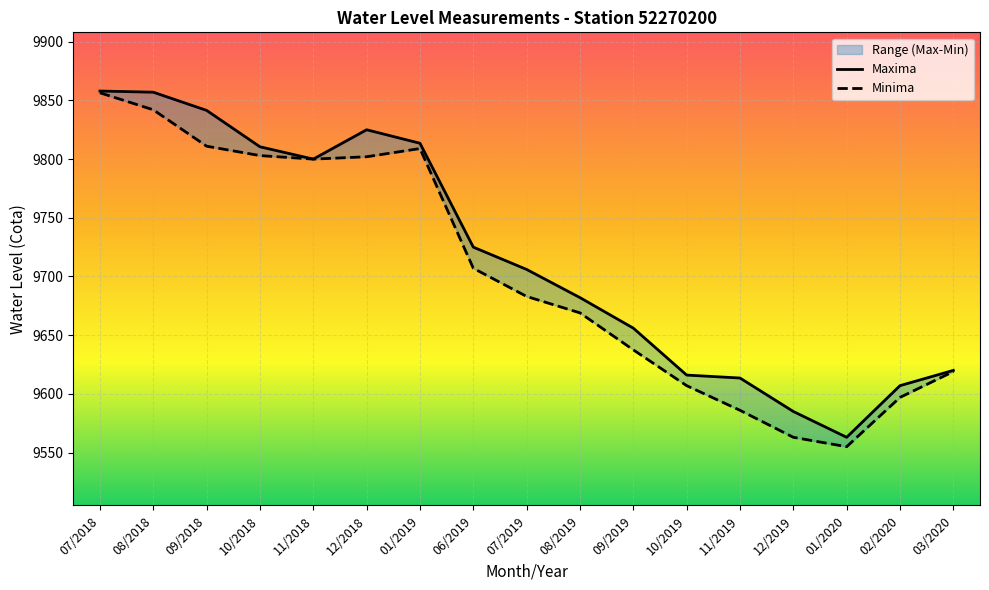

What is the average value of the Minima series?

9702.8